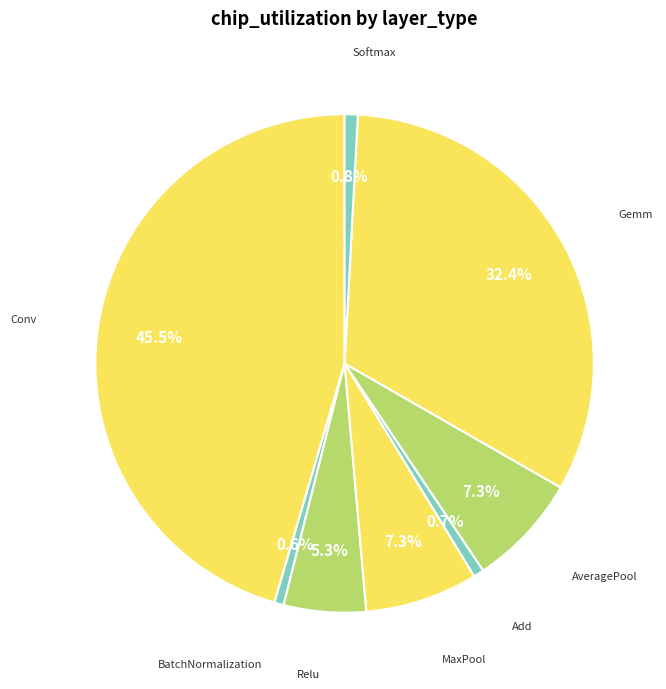

How many segments does this pie chart have?

8